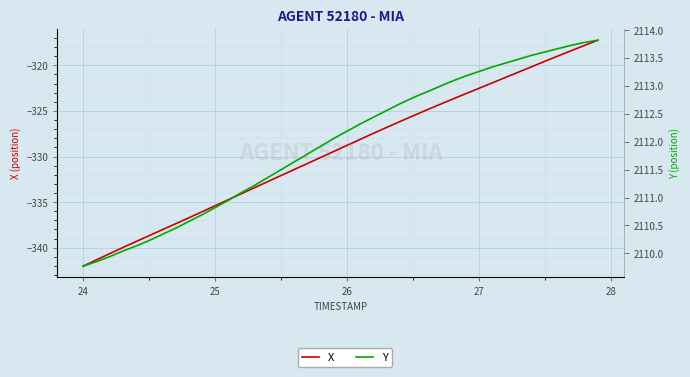

True or false: Y and X intersect in this chart.

False